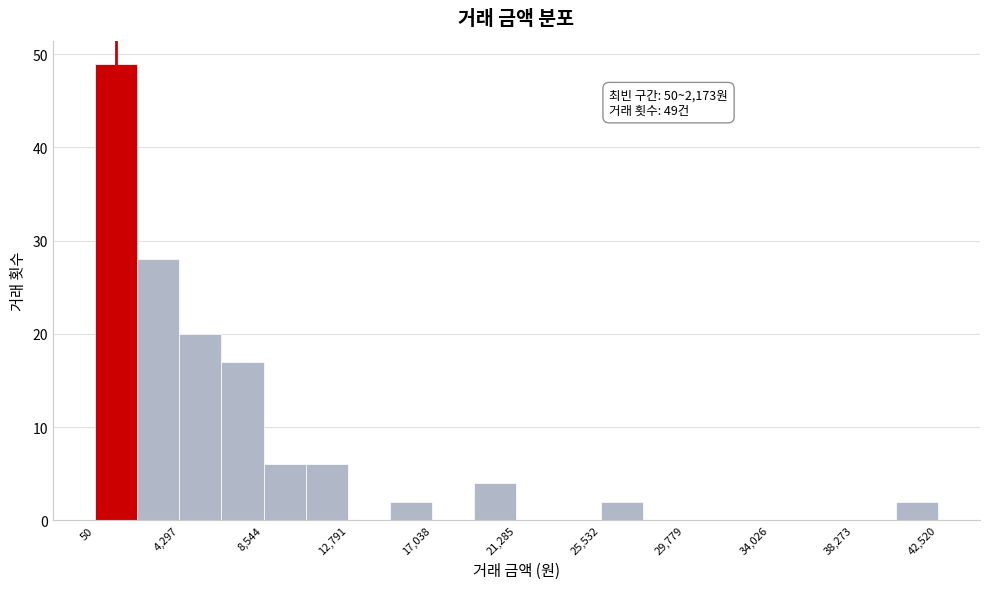

Which range on the x-axis has the tallest bar?

0 to 2000